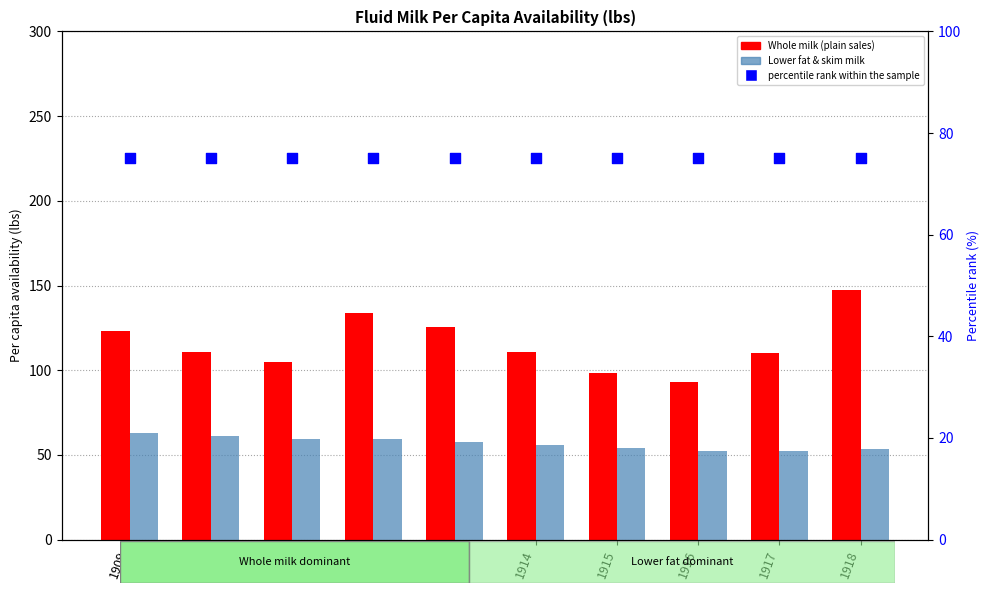

At which category is the sum across all series the highest?

1918